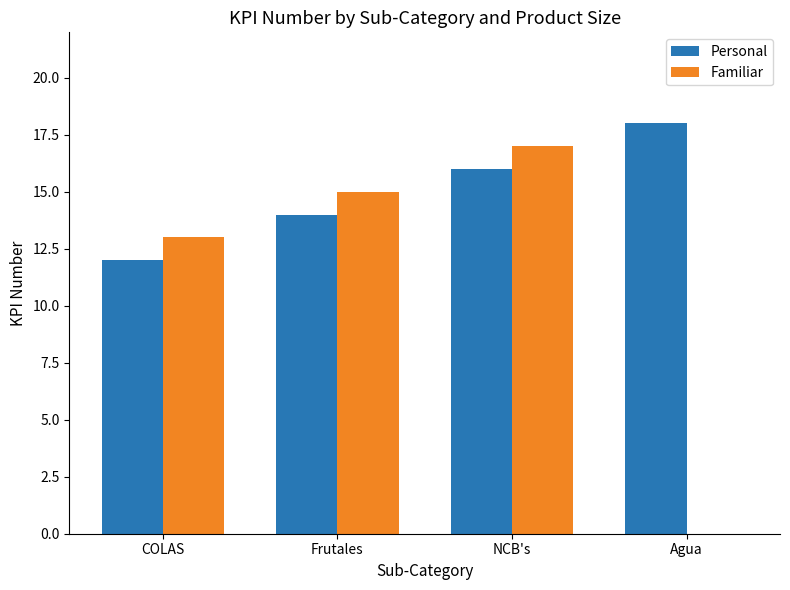

What is the average value of the Familiar series?

11